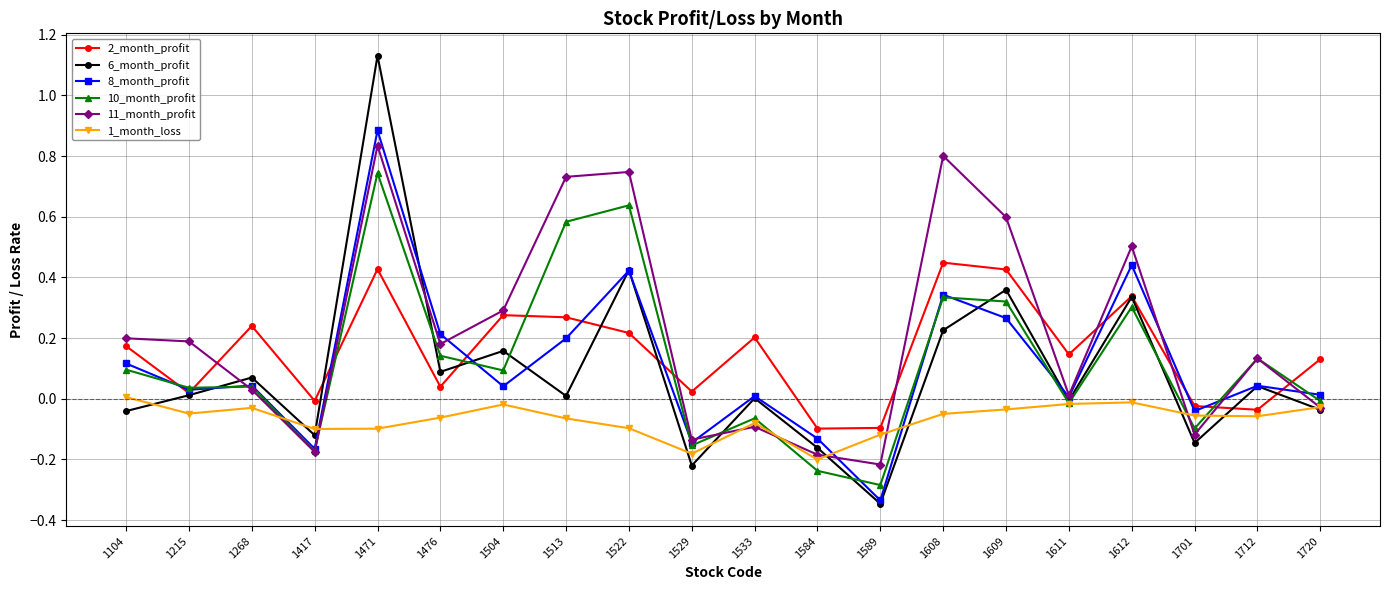

What is the difference between the maximum and minimum values in the 2_month_profit series?

0.5